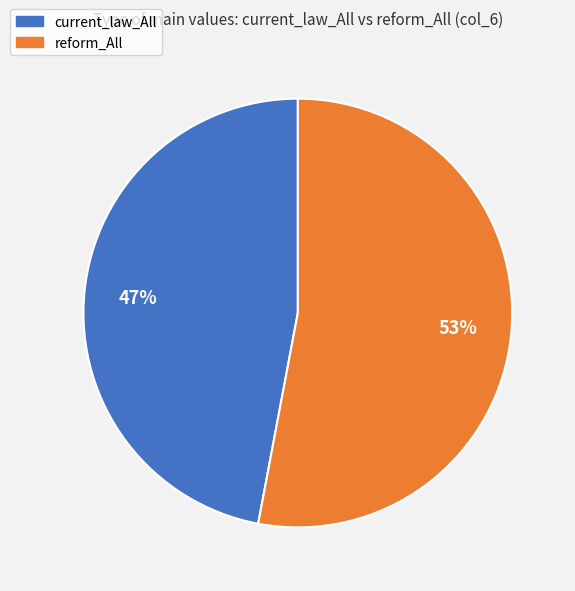

How many segments does this pie chart have?

2